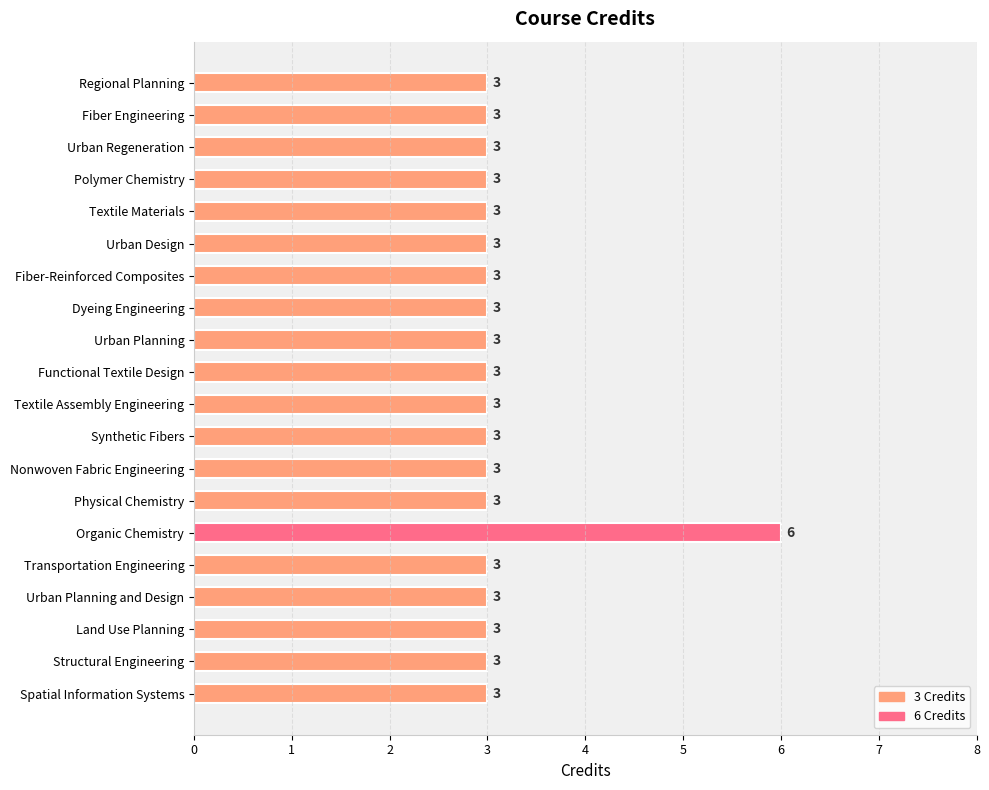

At which category does the chart reach its peak across all series?

Organic Chemistry